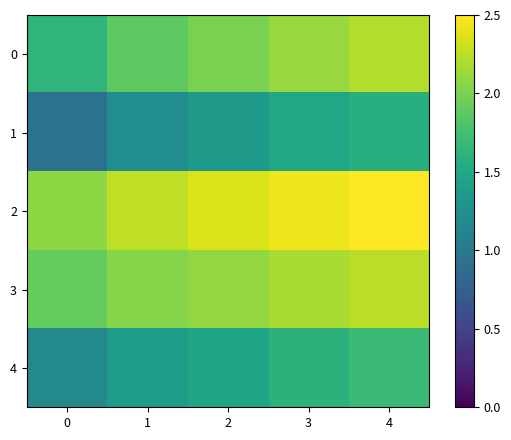

Reading left to right, transcribe all the data shown in this chart.

0: 0=1.6	1=1.9	2=2.0	3=2.1	4=2.2
1: 0=0.9	1=1.2	2=1.3	3=1.5	4=1.6
2: 0=2.1	1=2.3	2=2.4	3=2.4	4=2.5
3: 0=1.9	1=2.0	2=2.1	3=2.2	4=2.2
4: 0=1.2	1=1.4	2=1.5	3=1.6	4=1.7